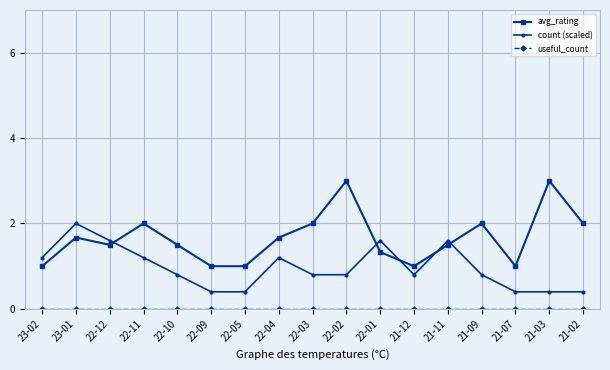

Where is the first local maximum for count (scaled)?

23-01